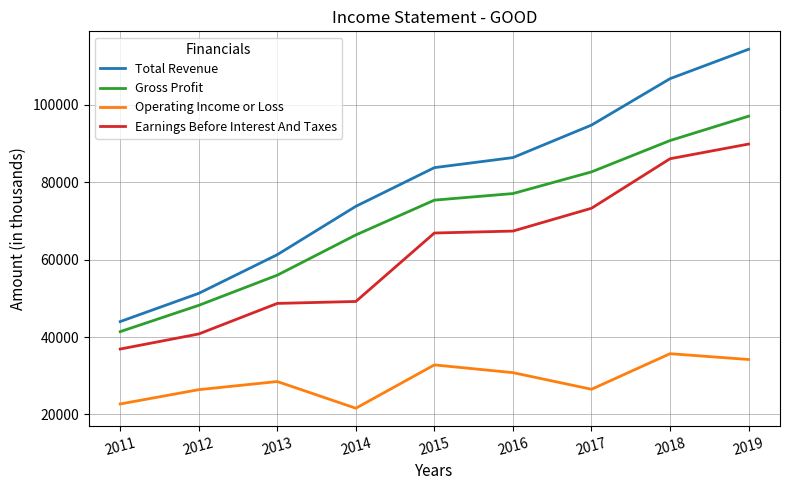

What is the difference between the Total Revenue values at 2013 and 2012?

10000